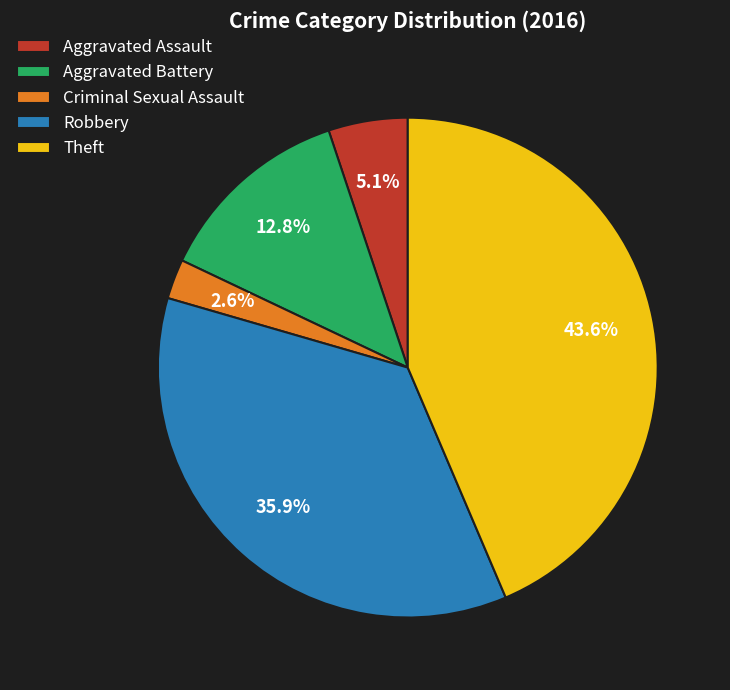

True or false: Aggravated Battery accounts for 13% of the total.

True